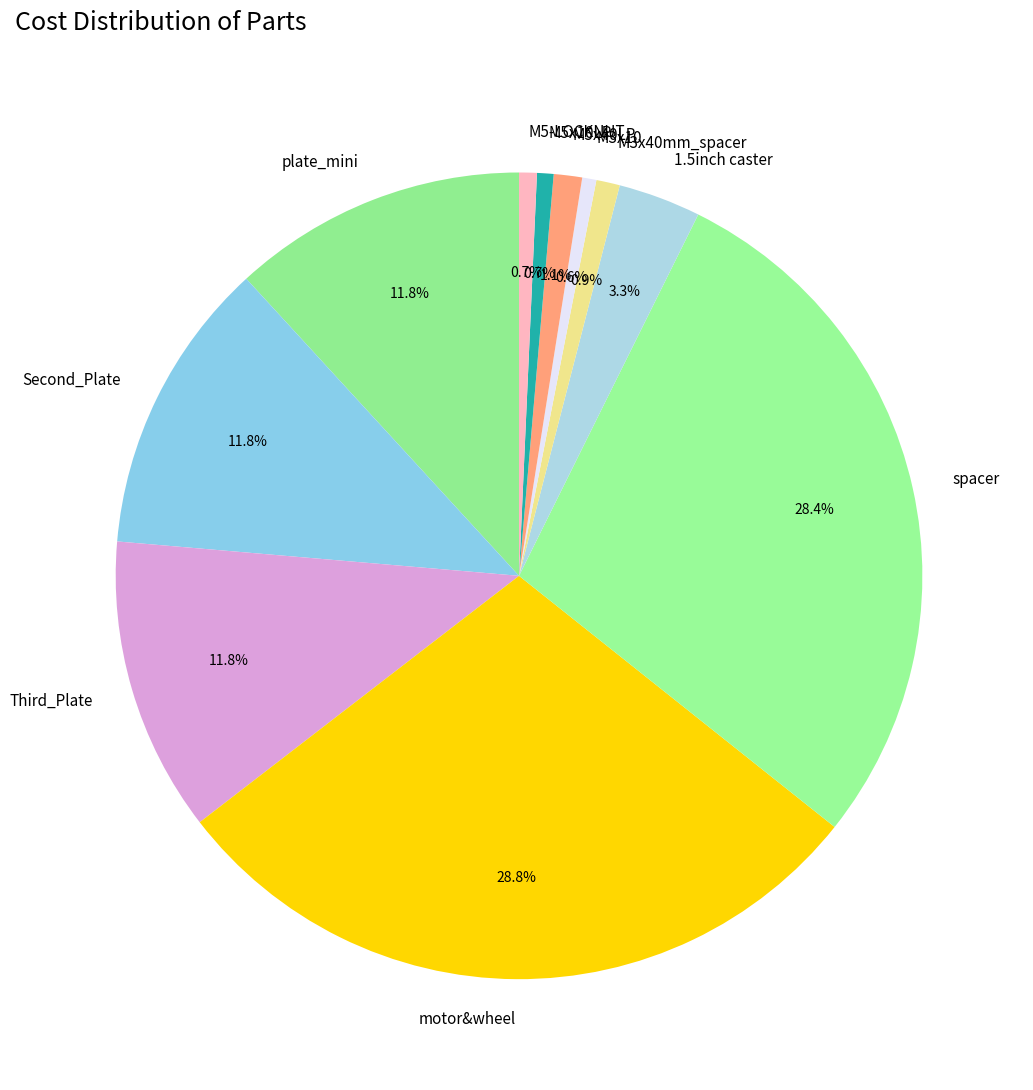

Which has a higher value, 1.5inch caster or spacer?

spacer